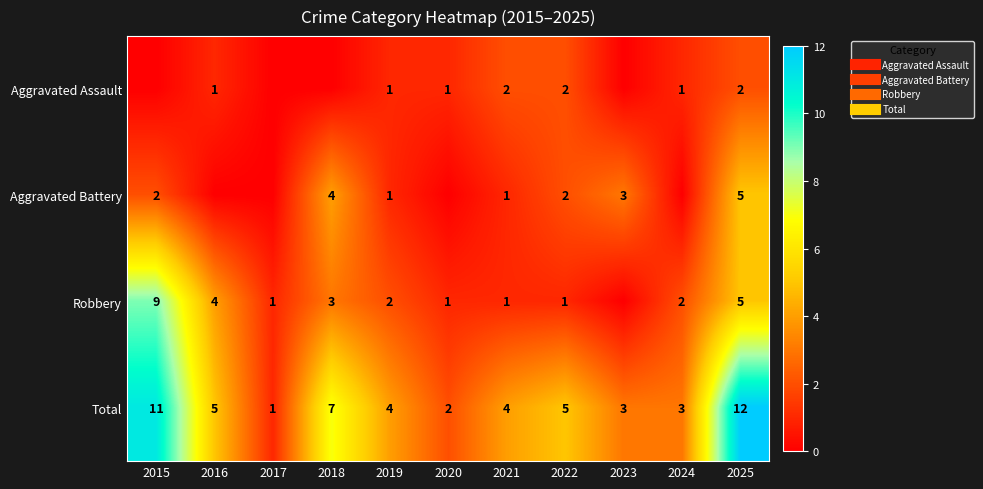

How many Robbery values are between 1 and 4?

8